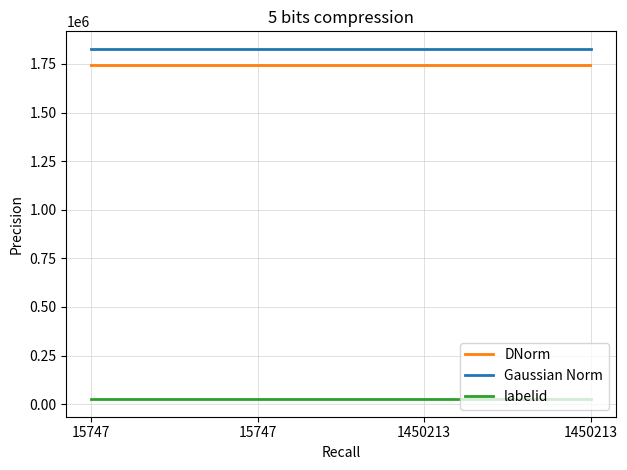

What are all the series names shown in the legend?

DNorm, Gaussian Norm, labelid